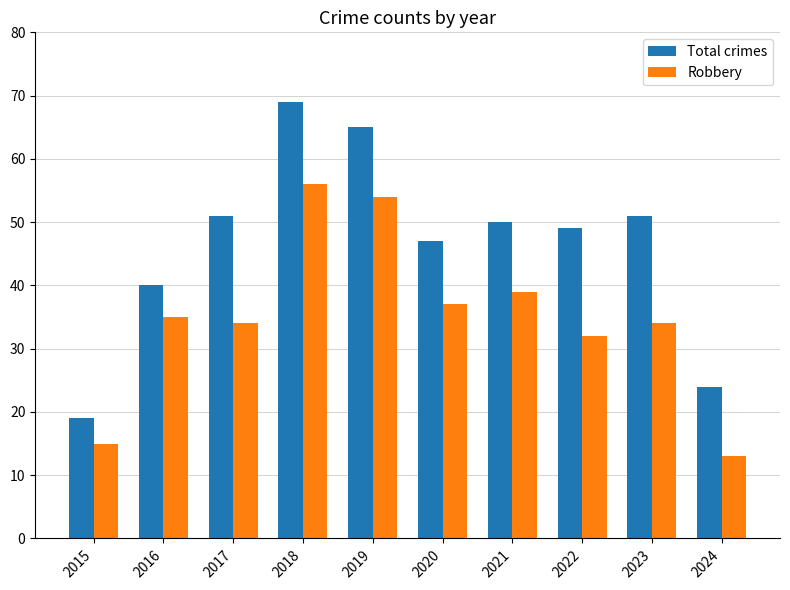

Reading left to right, transcribe all the data shown in this chart.

Total crimes: 19	40	51	69	65	47	50	49	51	24
Robbery: 15	35	34	56	54	37	39	32	34	13